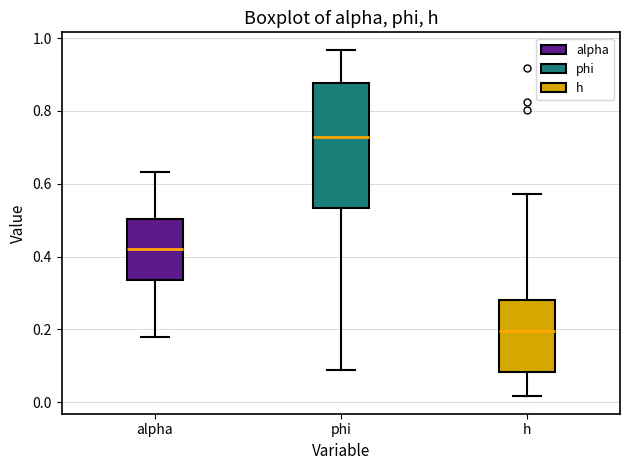

Comparing the boxes themselves (not the whiskers), which one is the tallest?

phi